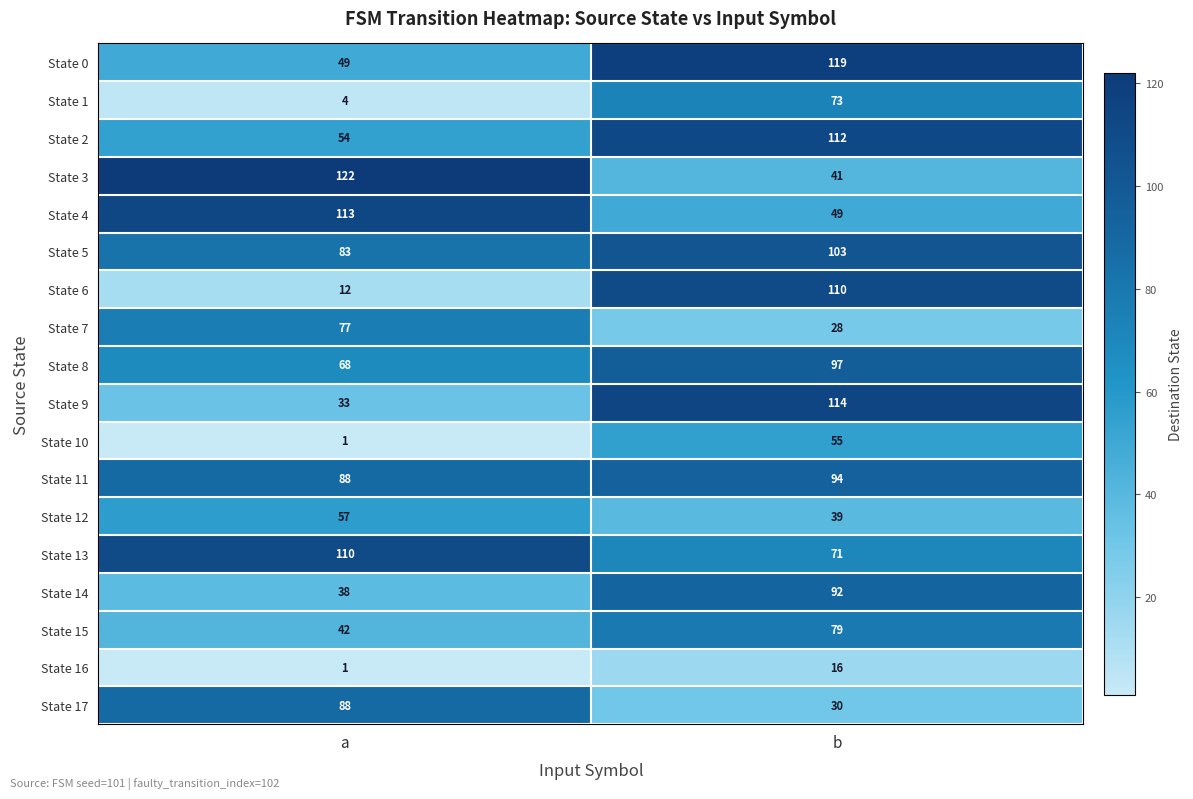

At which category is the sum across all series the highest?

b